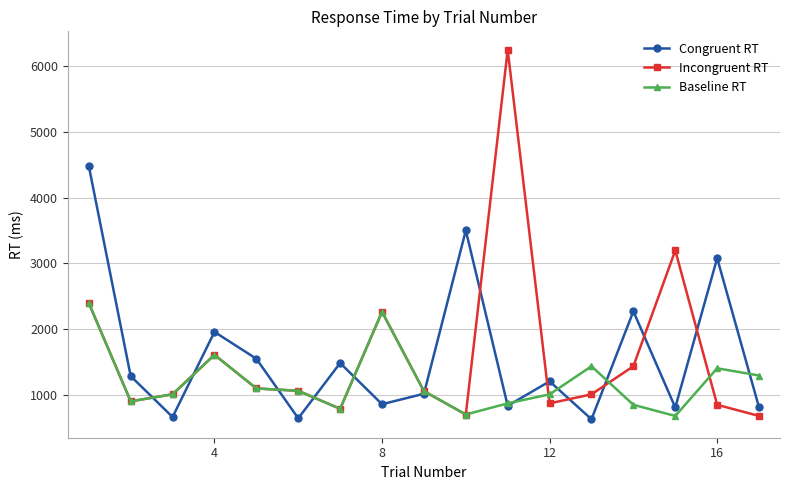

True or false: Congruent RT has more than 2 interior local peaks.

True